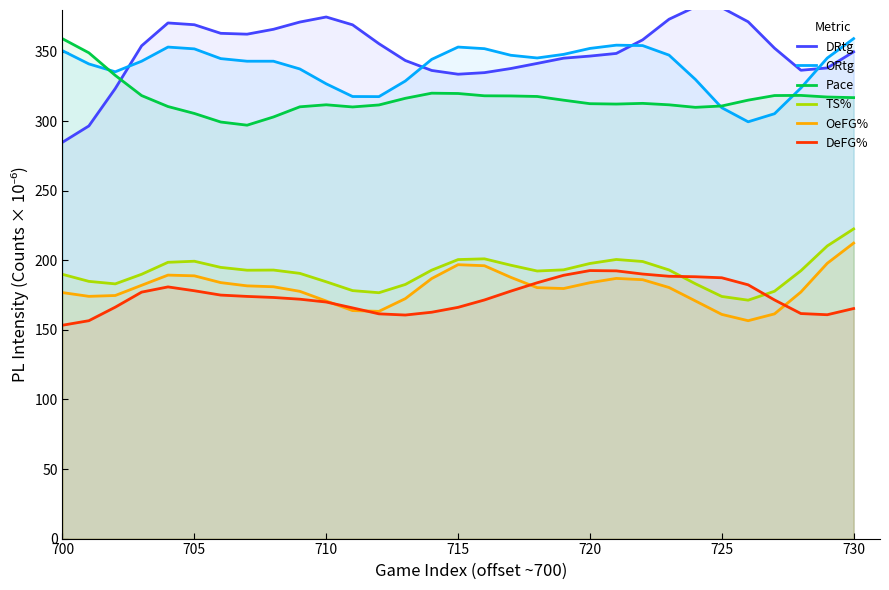

What is the label of the 1st point from the left?

700